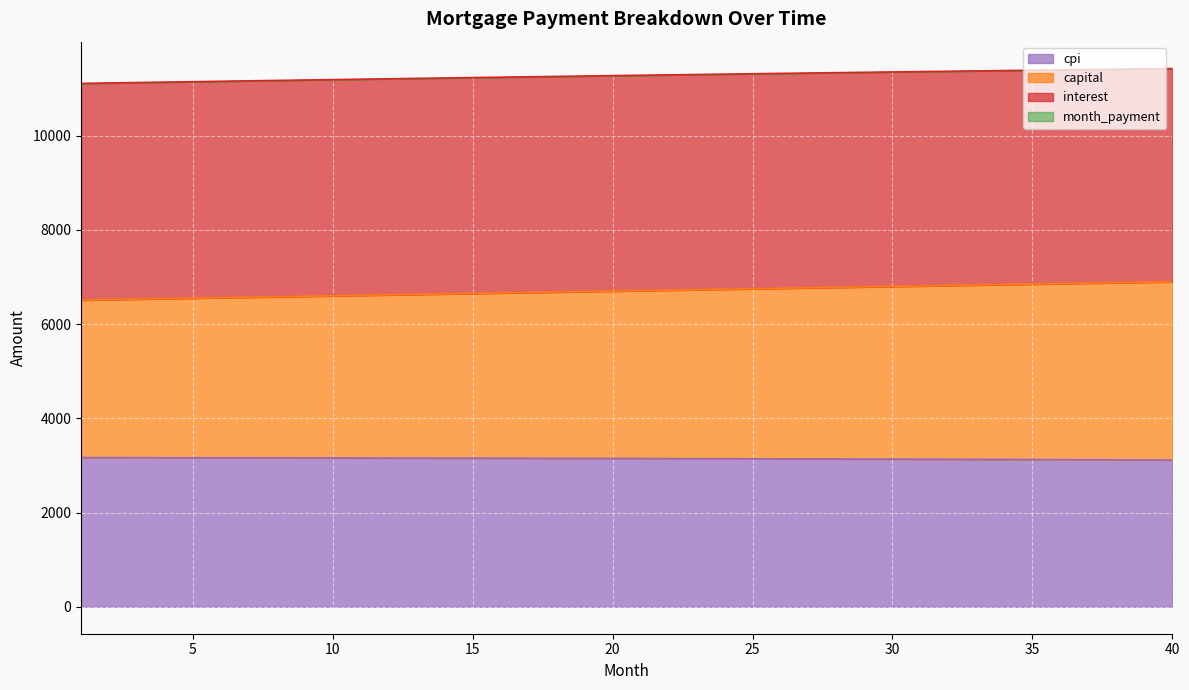

Which category has the lowest value in the capital series?

1